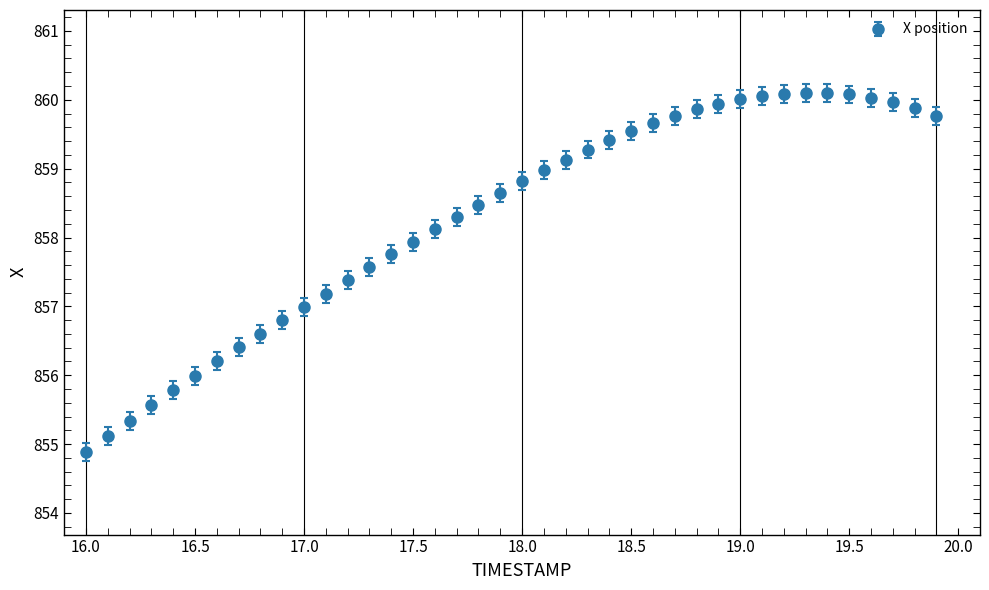

What is the value of the 3rd point from the left?

855.3